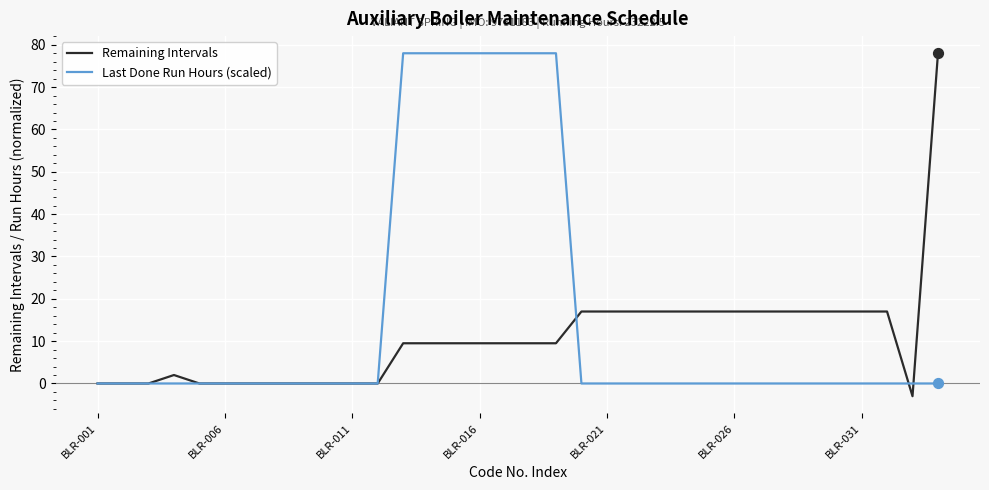

At how many categories does at least one series exceed 22?

8